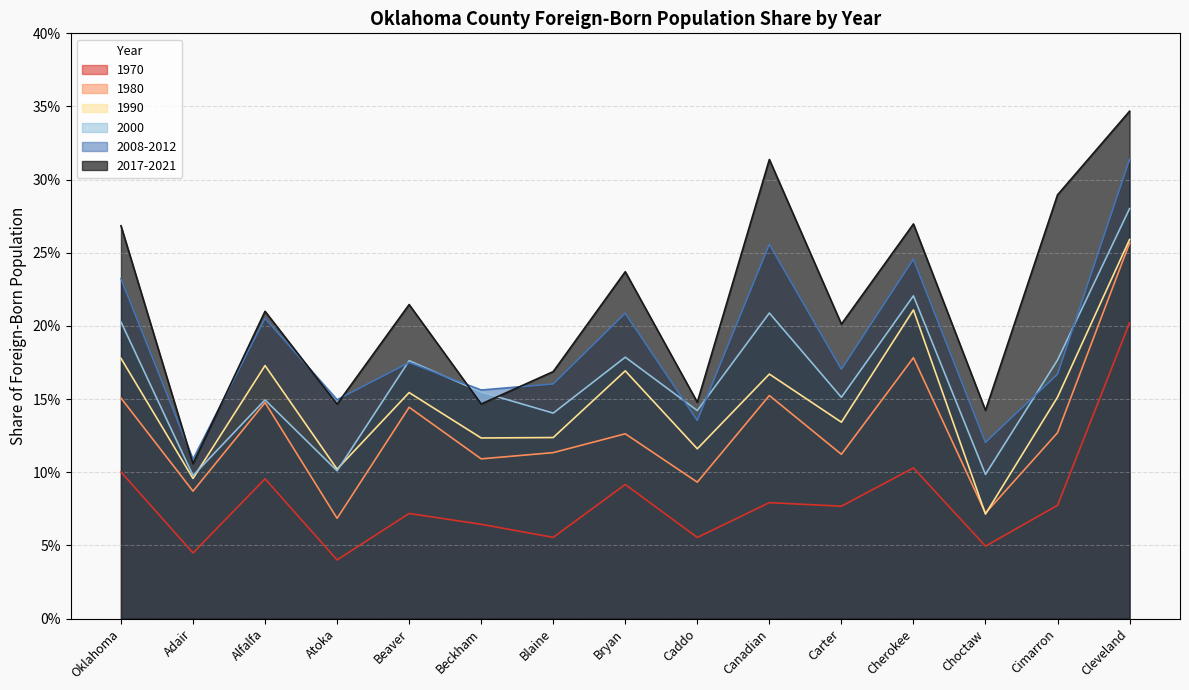

What position from the left is Adair?

2